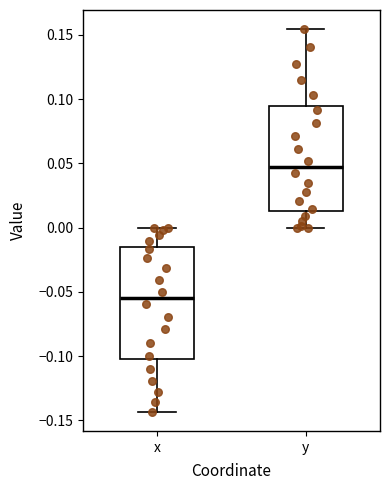

Which box is the tallest, from its lower edge to its upper edge?

x